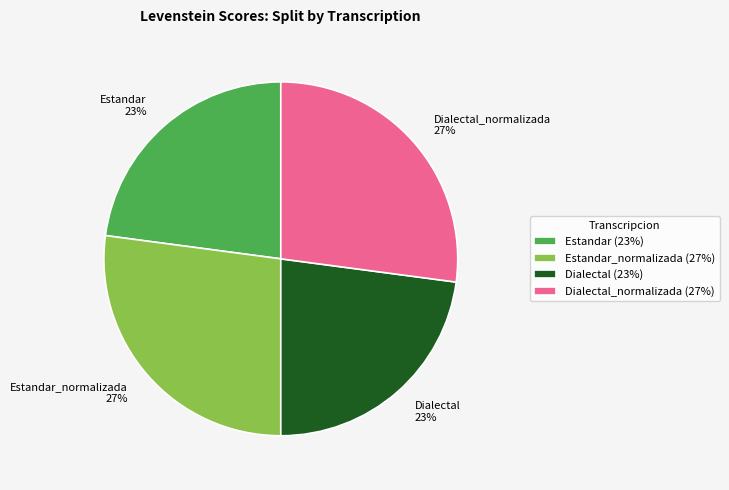

Which has a higher value, Estandar_normalizada or Dialectal?

Estandar_normalizada